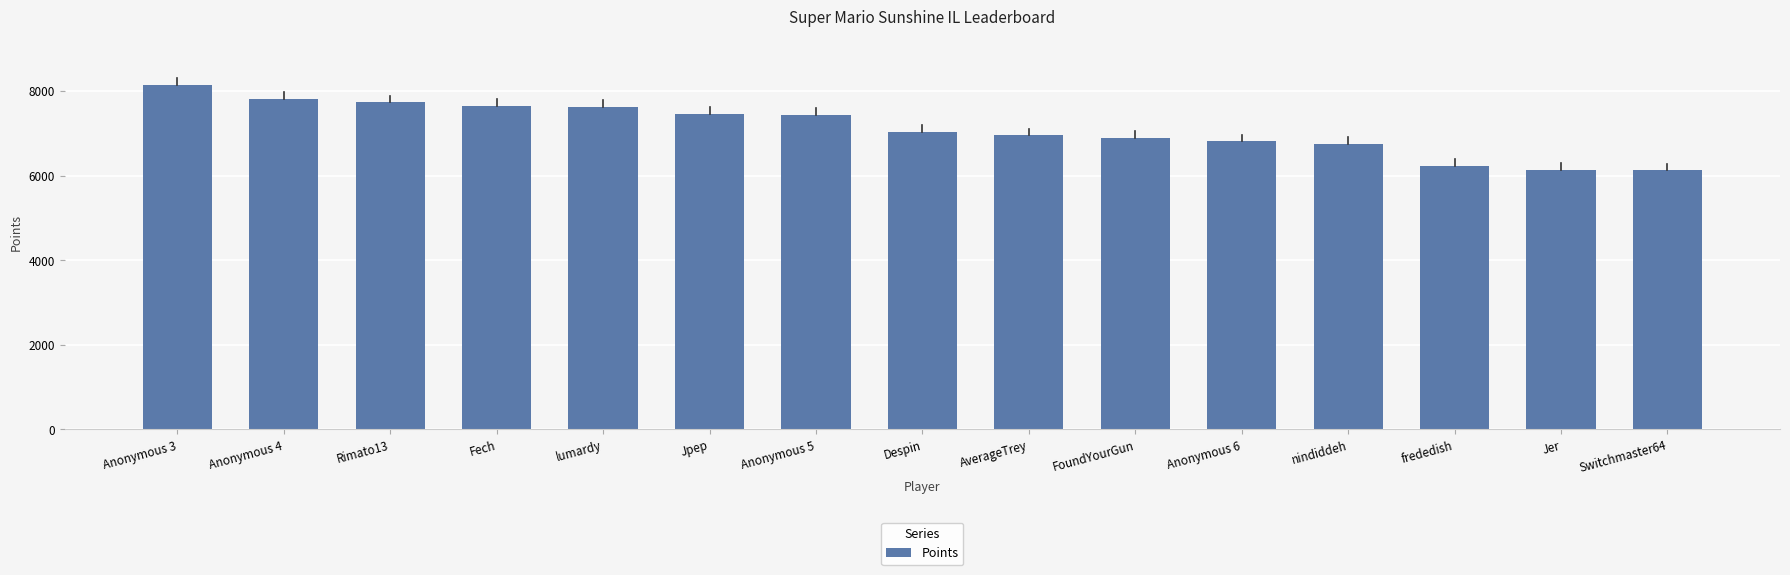

What is the minimum value shown in the chart?

6122